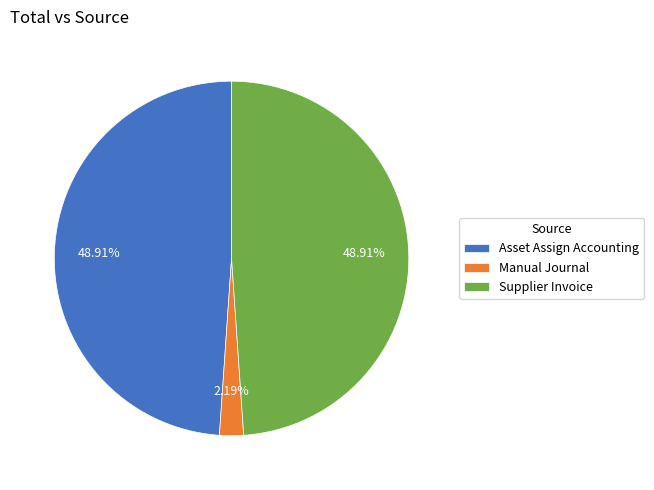

Count the number of slices in the pie.

3